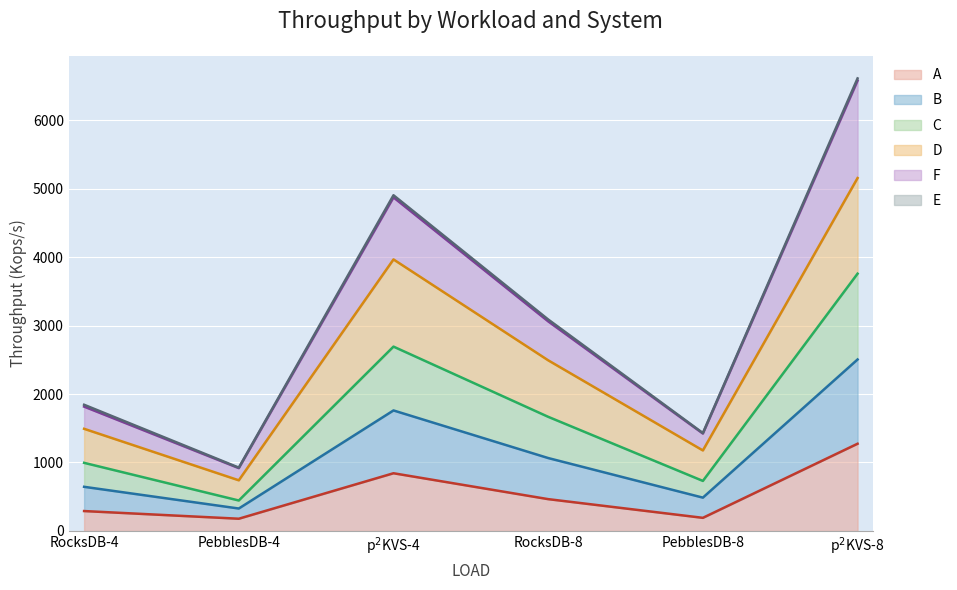

What is the maximum value shown in the chart?

6608